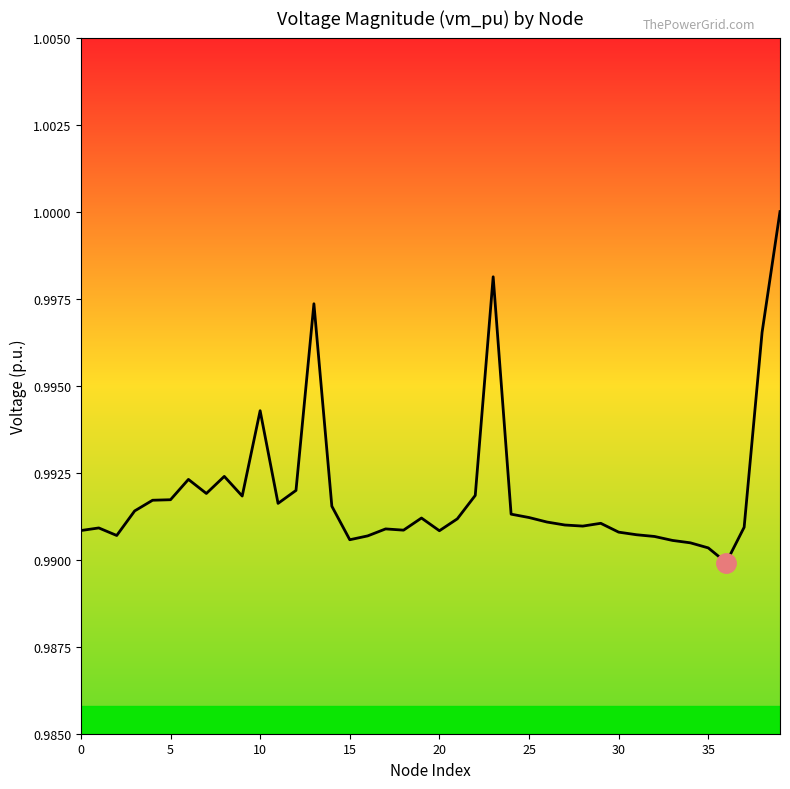

What is the average value?

1.0